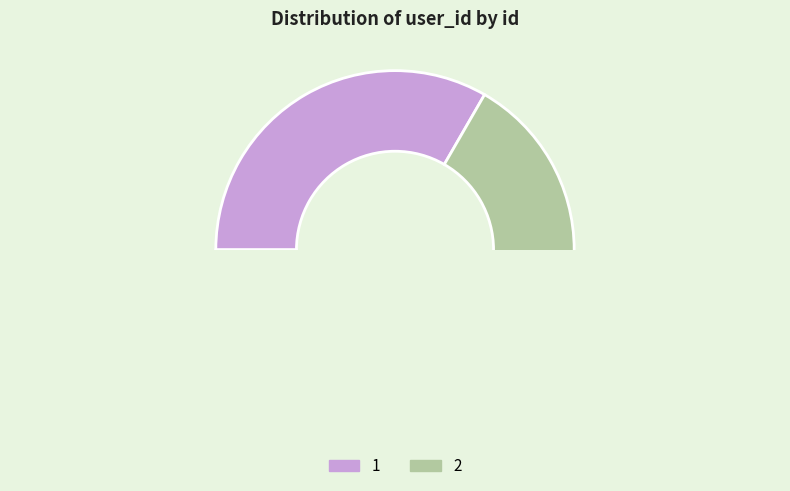

How many segments does this pie chart have?

2